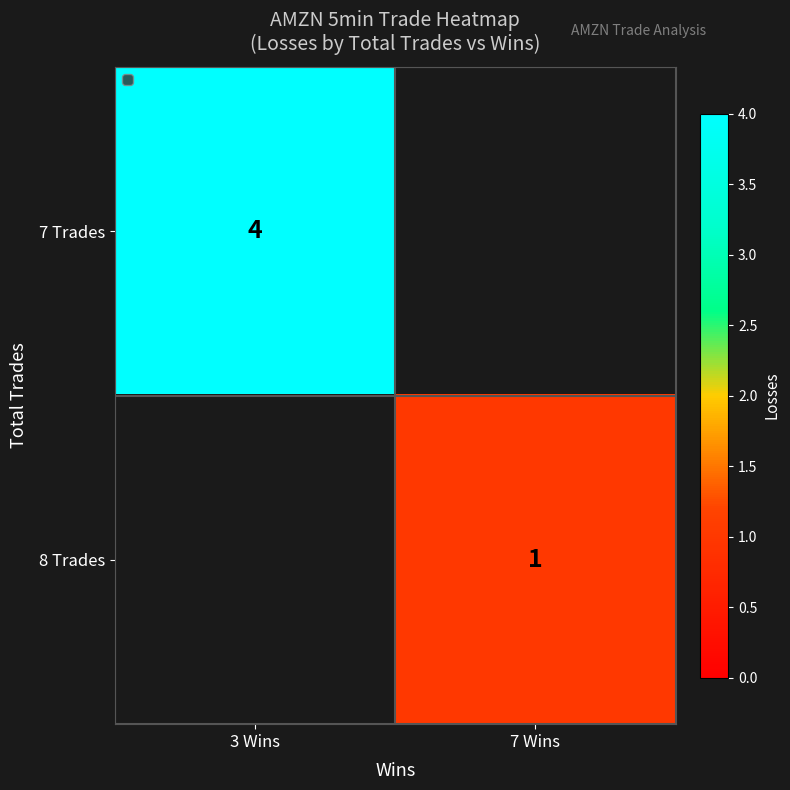

The value of 7 Trades at 3 Wins is 4. True or false?

True